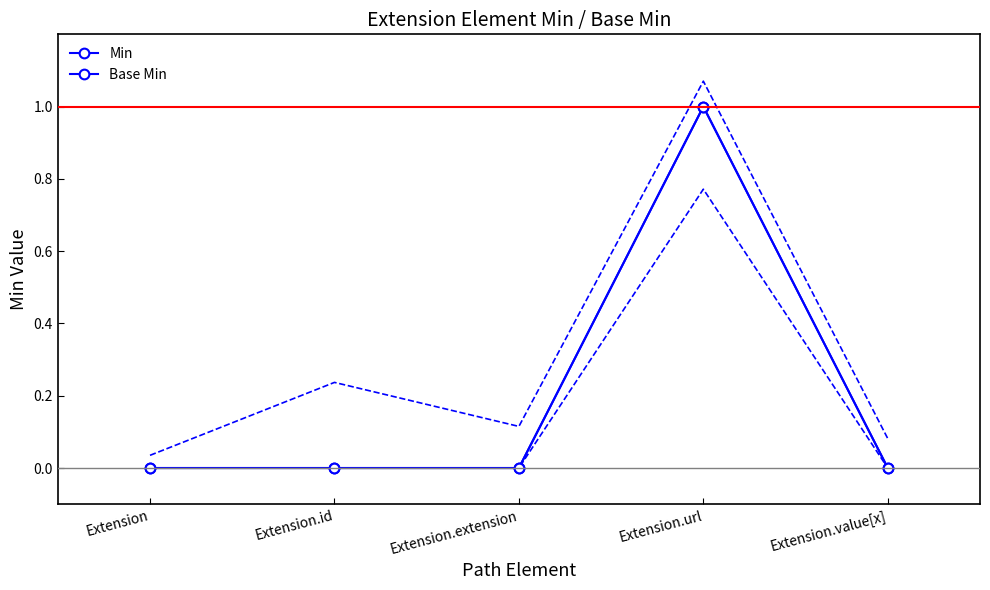

The value of Base Min at Extension.id is 0. True or false?

False